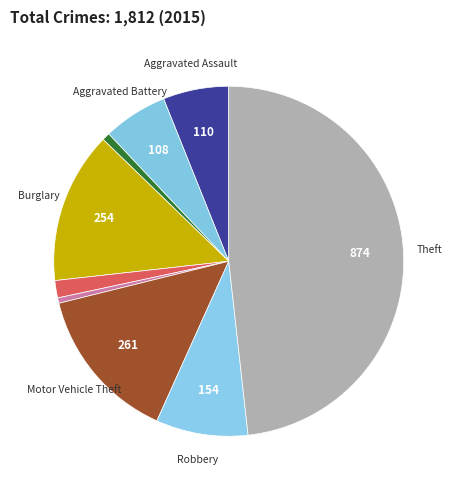

How many slices are in this pie chart?

9